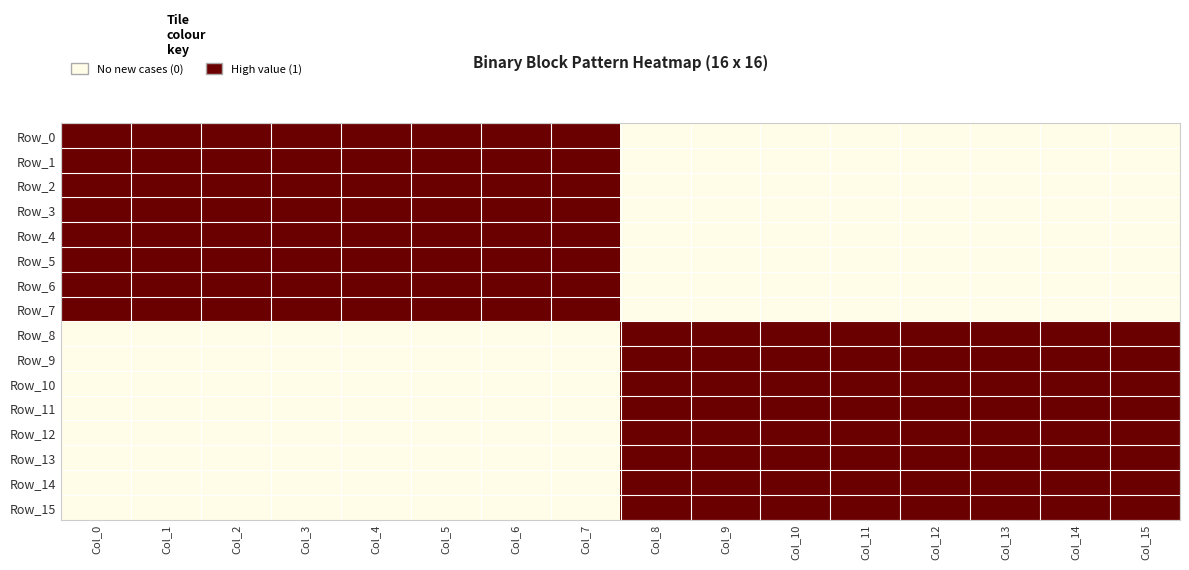

Reading left to right, what are all the values shown in this chart?

Row_0: Col_0=1	Col_1=1	Col_2=1	Col_3=1	Col_4=1	Col_5=1	Col_6=1	Col_7=1	Col_8=0	Col_9=0	Col_10=0	Col_11=0	Col_12=0	Col_13=0	Col_14=0	Col_15=0
Row_1: Col_0=1	Col_1=1	Col_2=1	Col_3=1	Col_4=1	Col_5=1	Col_6=1	Col_7=1	Col_8=0	Col_9=0	Col_10=0	Col_11=0	Col_12=0	Col_13=0	Col_14=0	Col_15=0
Row_2: Col_0=1	Col_1=1	Col_2=1	Col_3=1	Col_4=1	Col_5=1	Col_6=1	Col_7=1	Col_8=0	Col_9=0	Col_10=0	Col_11=0	Col_12=0	Col_13=0	Col_14=0	Col_15=0
Row_3: Col_0=1	Col_1=1	Col_2=1	Col_3=1	Col_4=1	Col_5=1	Col_6=1	Col_7=1	Col_8=0	Col_9=0	Col_10=0	Col_11=0	Col_12=0	Col_13=0	Col_14=0	Col_15=0
Row_4: Col_0=1	Col_1=1	Col_2=1	Col_3=1	Col_4=1	Col_5=1	Col_6=1	Col_7=1	Col_8=0	Col_9=0	Col_10=0	Col_11=0	Col_12=0	Col_13=0	Col_14=0	Col_15=0
Row_5: Col_0=1	Col_1=1	Col_2=1	Col_3=1	Col_4=1	Col_5=1	Col_6=1	Col_7=1	Col_8=0	Col_9=0	Col_10=0	Col_11=0	Col_12=0	Col_13=0	Col_14=0	Col_15=0
Row_6: Col_0=1	Col_1=1	Col_2=1	Col_3=1	Col_4=1	Col_5=1	Col_6=1	Col_7=1	Col_8=0	Col_9=0	Col_10=0	Col_11=0	Col_12=0	Col_13=0	Col_14=0	Col_15=0
Row_7: Col_0=1	Col_1=1	Col_2=1	Col_3=1	Col_4=1	Col_5=1	Col_6=1	Col_7=1	Col_8=0	Col_9=0	Col_10=0	Col_11=0	Col_12=0	Col_13=0	Col_14=0	Col_15=0
Row_8: Col_0=0	Col_1=0	Col_2=0	Col_3=0	Col_4=0	Col_5=0	Col_6=0	Col_7=0	Col_8=1	Col_9=1	Col_10=1	Col_11=1	Col_12=1	Col_13=1	Col_14=1	Col_15=1
Row_9: Col_0=0	Col_1=0	Col_2=0	Col_3=0	Col_4=0	Col_5=0	Col_6=0	Col_7=0	Col_8=1	Col_9=1	Col_10=1	Col_11=1	Col_12=1	Col_13=1	Col_14=1	Col_15=1
Row_10: Col_0=0	Col_1=0	Col_2=0	Col_3=0	Col_4=0	Col_5=0	Col_6=0	Col_7=0	Col_8=1	Col_9=1	Col_10=1	Col_11=1	Col_12=1	Col_13=1	Col_14=1	Col_15=1
Row_11: Col_0=0	Col_1=0	Col_2=0	Col_3=0	Col_4=0	Col_5=0	Col_6=0	Col_7=0	Col_8=1	Col_9=1	Col_10=1	Col_11=1	Col_12=1	Col_13=1	Col_14=1	Col_15=1
Row_12: Col_0=0	Col_1=0	Col_2=0	Col_3=0	Col_4=0	Col_5=0	Col_6=0	Col_7=0	Col_8=1	Col_9=1	Col_10=1	Col_11=1	Col_12=1	Col_13=1	Col_14=1	Col_15=1
Row_13: Col_0=0	Col_1=0	Col_2=0	Col_3=0	Col_4=0	Col_5=0	Col_6=0	Col_7=0	Col_8=1	Col_9=1	Col_10=1	Col_11=1	Col_12=1	Col_13=1	Col_14=1	Col_15=1
Row_14: Col_0=0	Col_1=0	Col_2=0	Col_3=0	Col_4=0	Col_5=0	Col_6=0	Col_7=0	Col_8=1	Col_9=1	Col_10=1	Col_11=1	Col_12=1	Col_13=1	Col_14=1	Col_15=1
Row_15: Col_0=0	Col_1=0	Col_2=0	Col_3=0	Col_4=0	Col_5=0	Col_6=0	Col_7=0	Col_8=1	Col_9=1	Col_10=1	Col_11=1	Col_12=1	Col_13=1	Col_14=1	Col_15=1